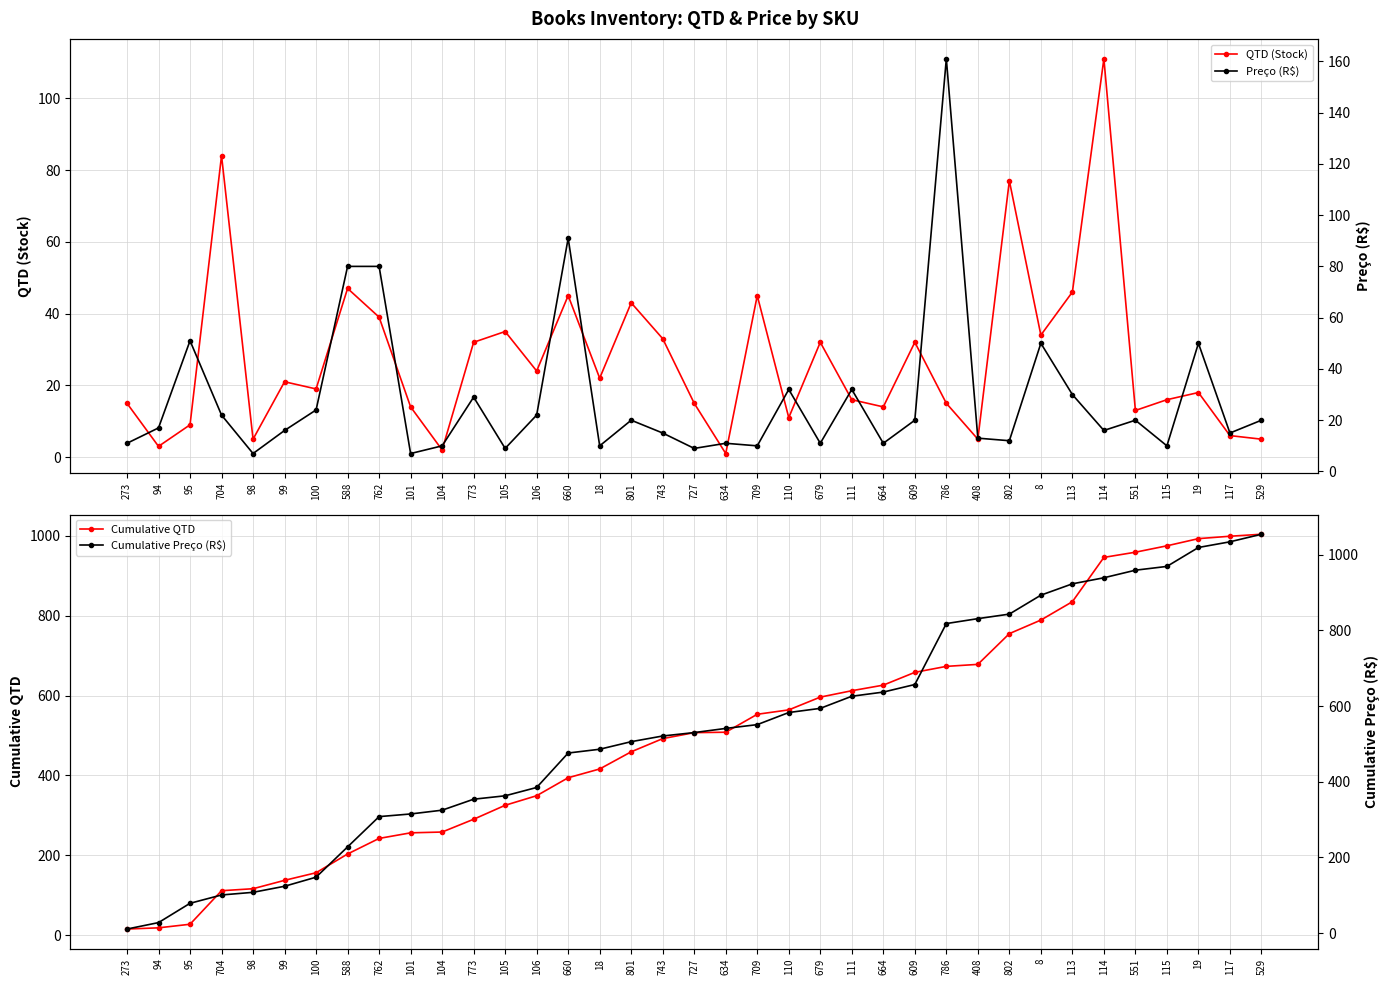

Between which two adjacent categories do Preço (R$) and Cumulative QTD first intersect?

94 and 95